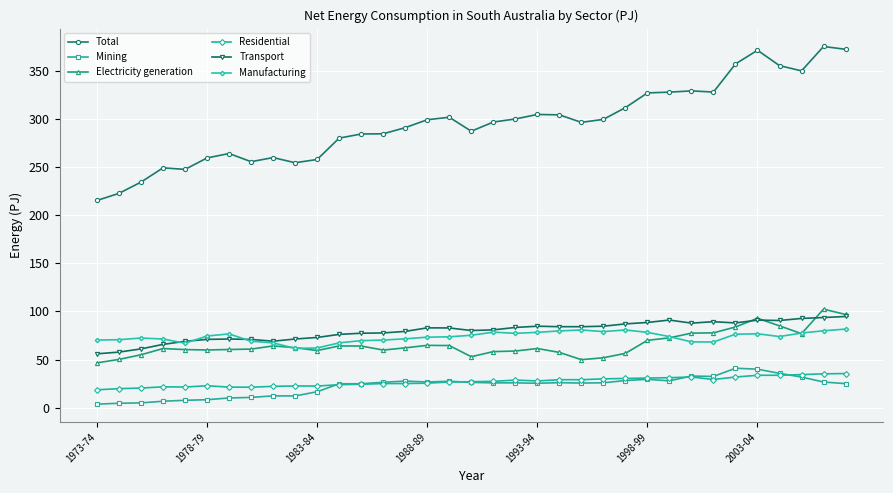

True or false: Total and Electricity generation cross at least once.

False